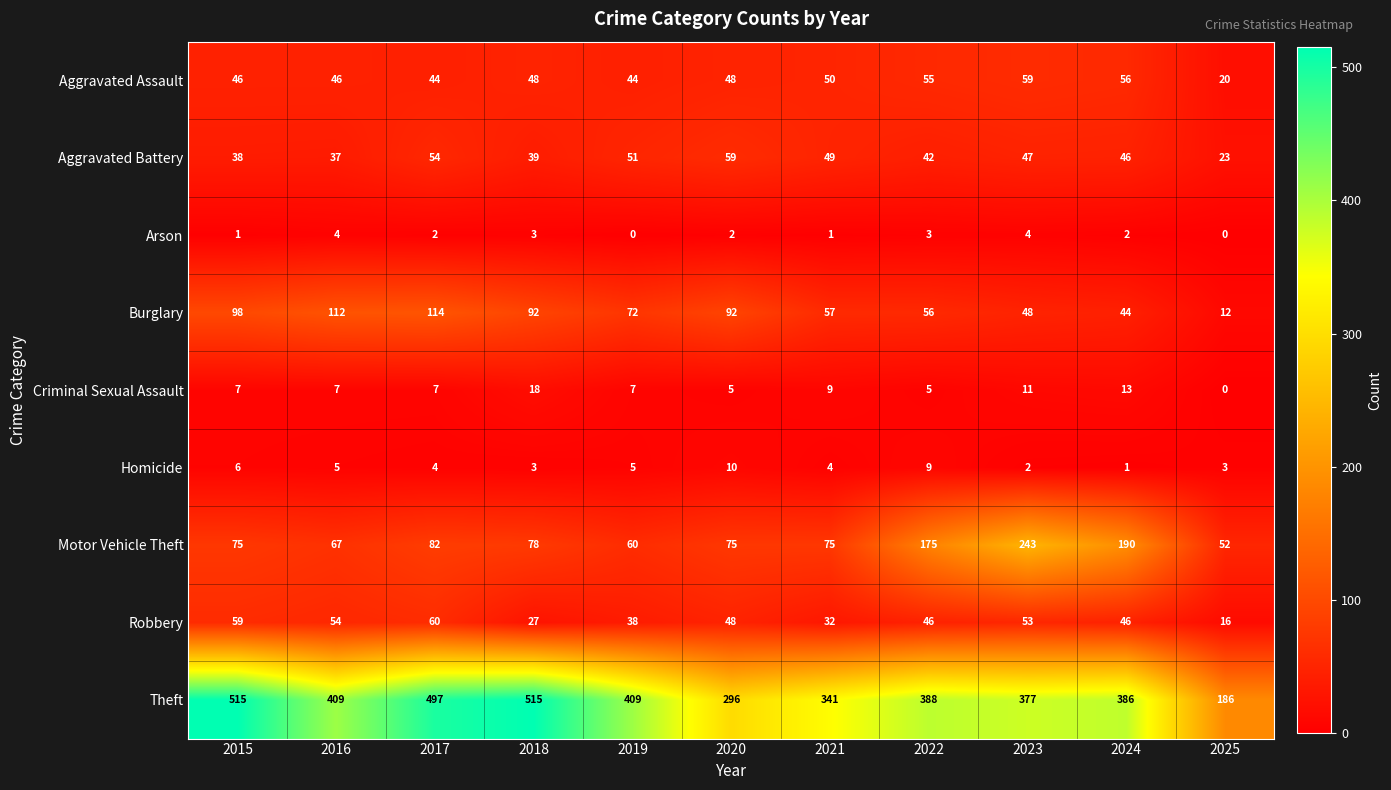

Which series changed the most between 2016 and 2022?

Motor Vehicle Theft